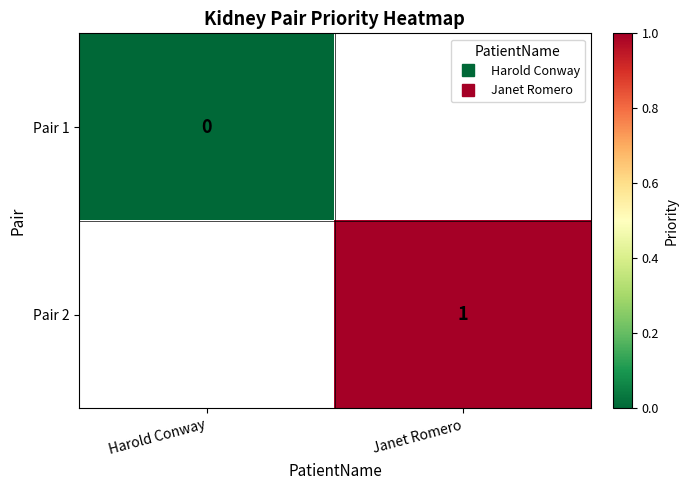

Where is Pair 1 nearest to the value 0?

Harold Conway